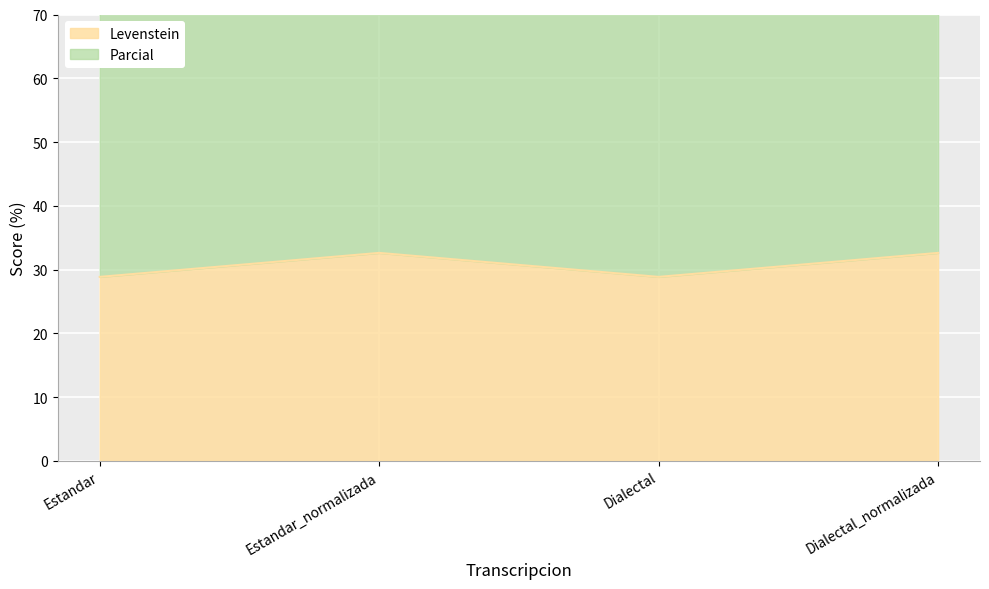

What is the value of the Parcial point at the 2nd from the left?

86.2